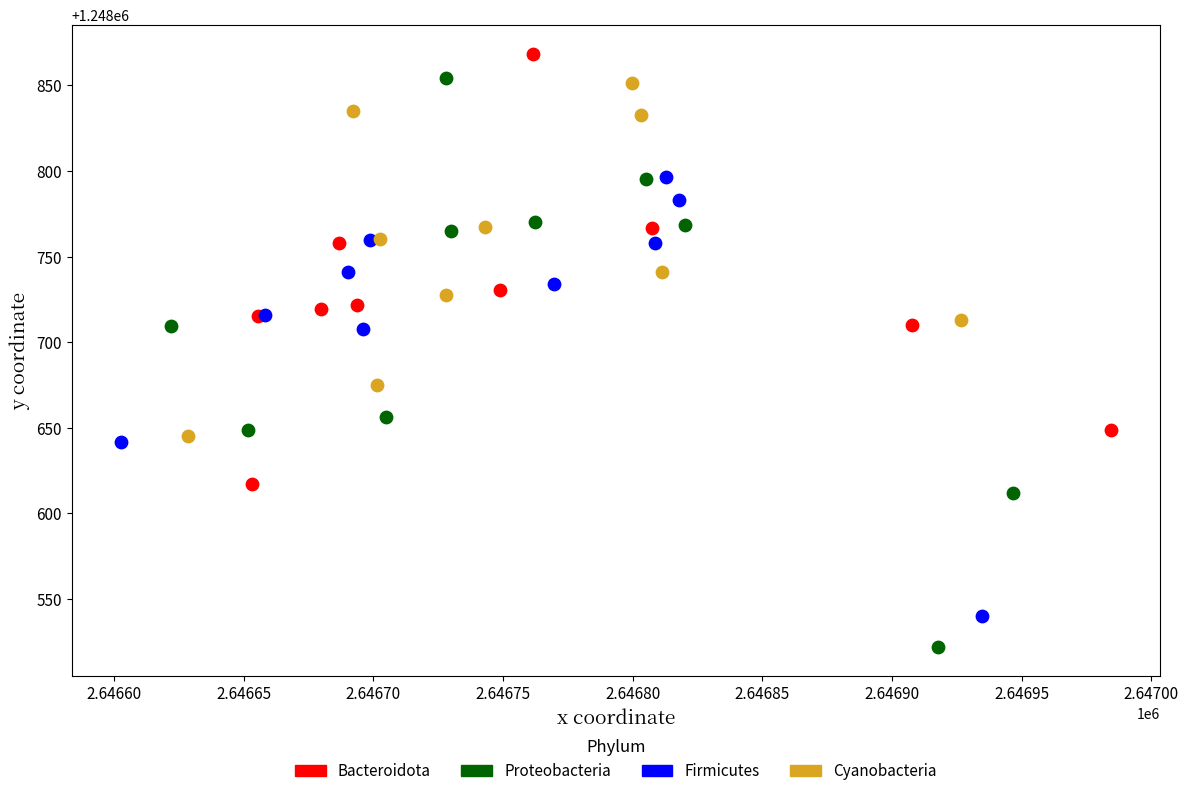

Which series reaches the minimum Y coordinate?

Proteobacteria